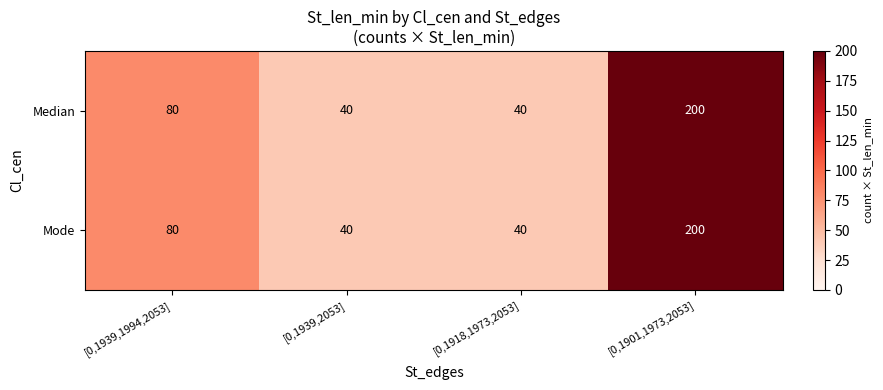

The Mode series shows 356 at [0,1901,1973,2053]. True or false?

False